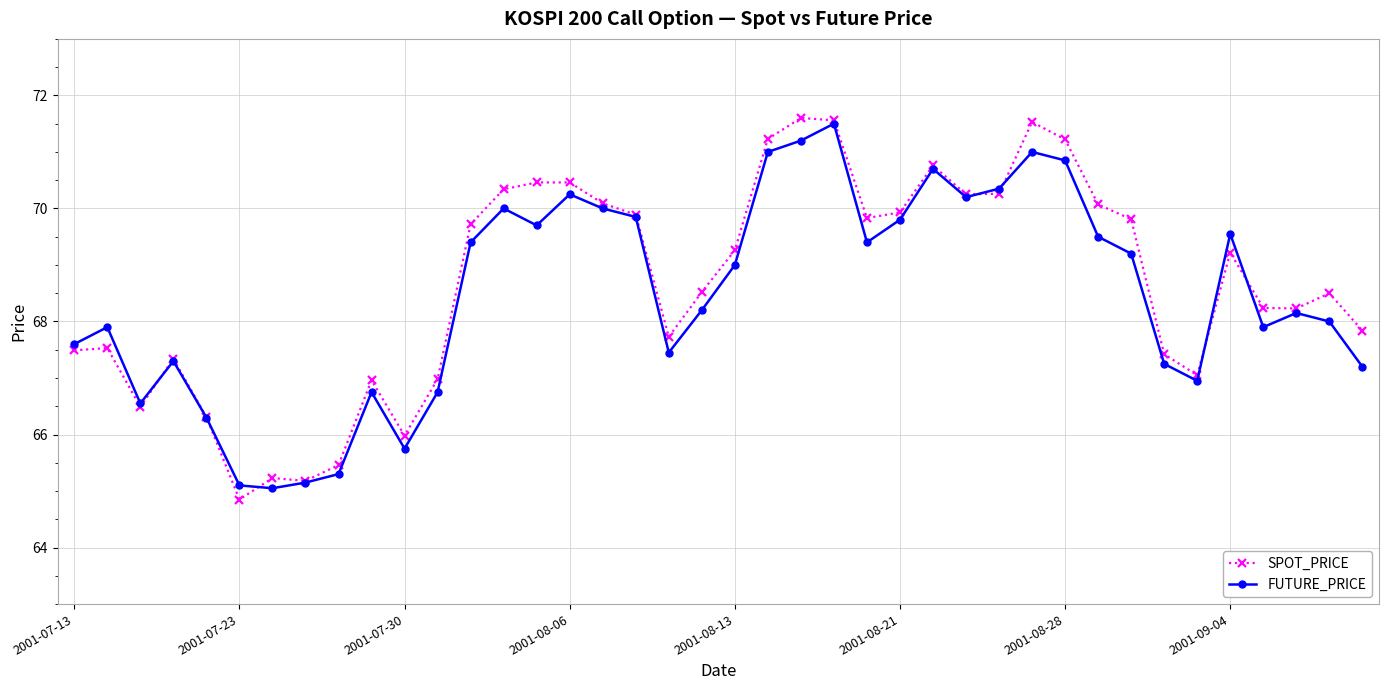

What is the value of the FUTURE_PRICE point at the 33rd from the left?

69.2